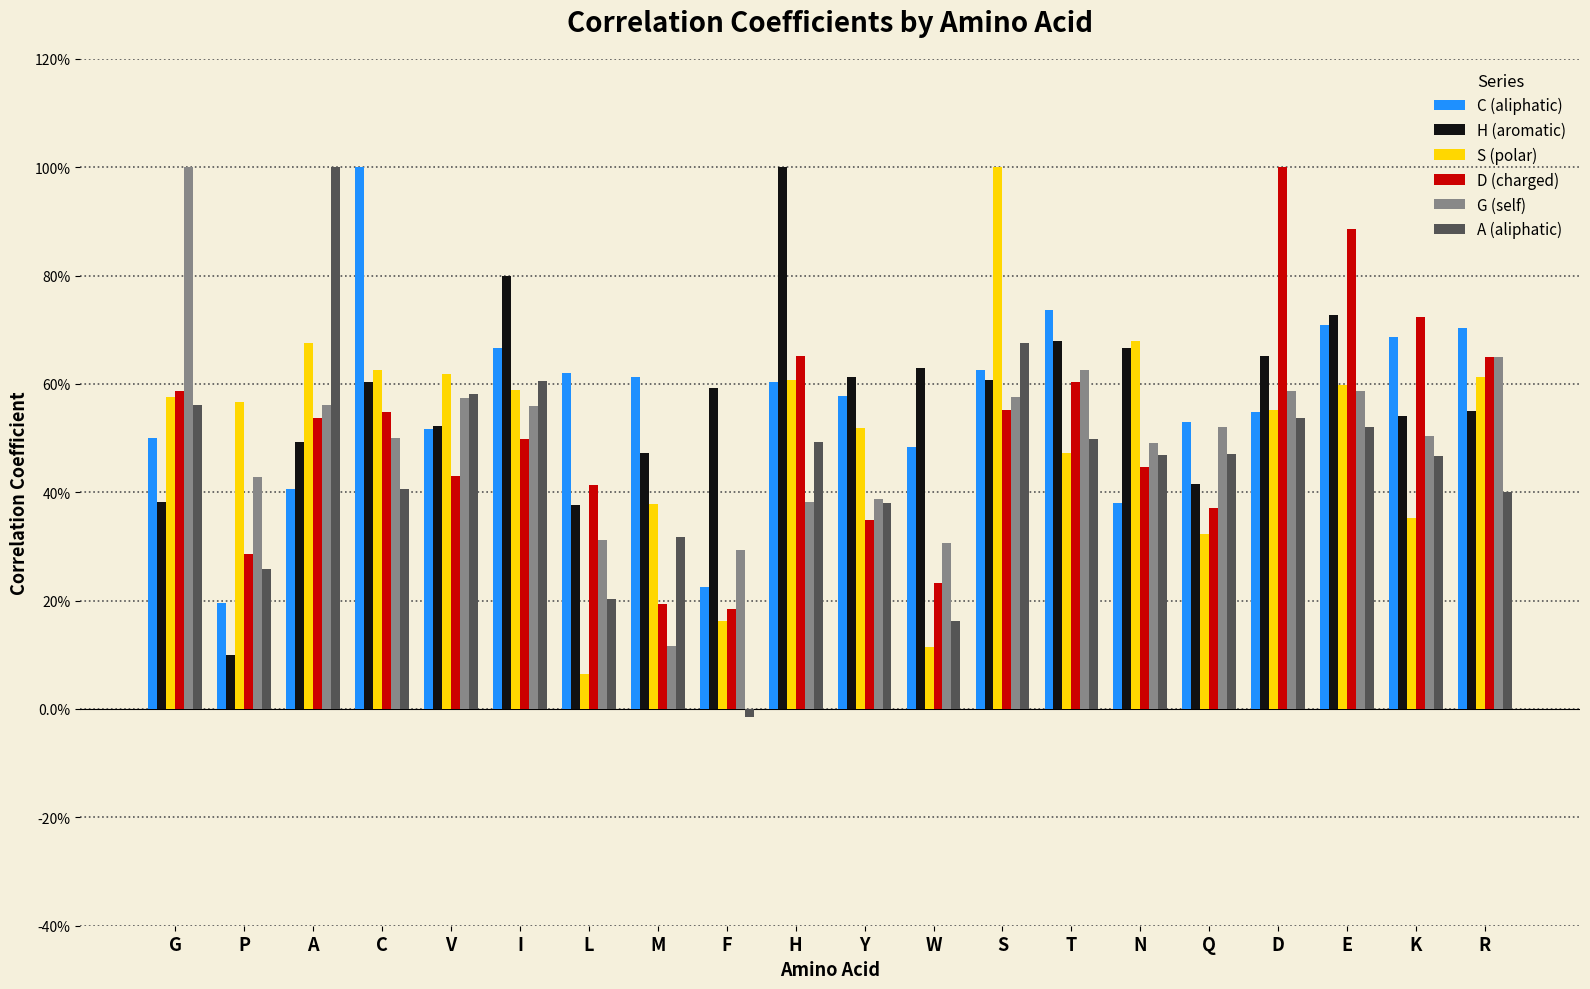

Which category has the lowest value in the C (aliphatic) series?

P